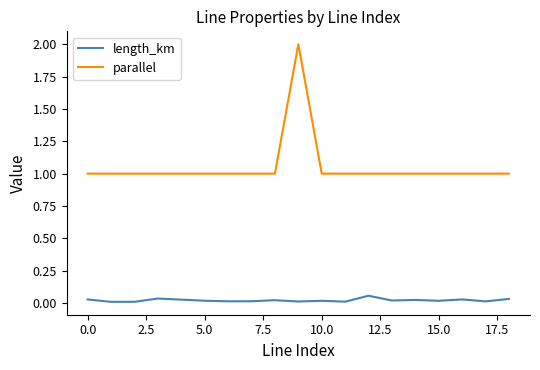

Count the length_km values in the range 0 to 1.

19